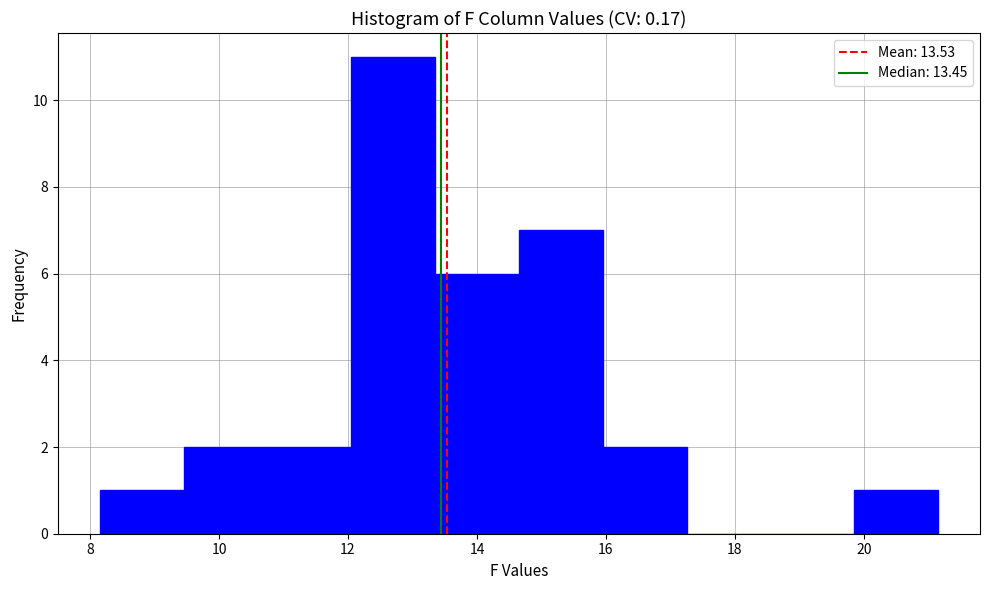

Which range on the x-axis has the tallest bar?

12.05 to 13.35